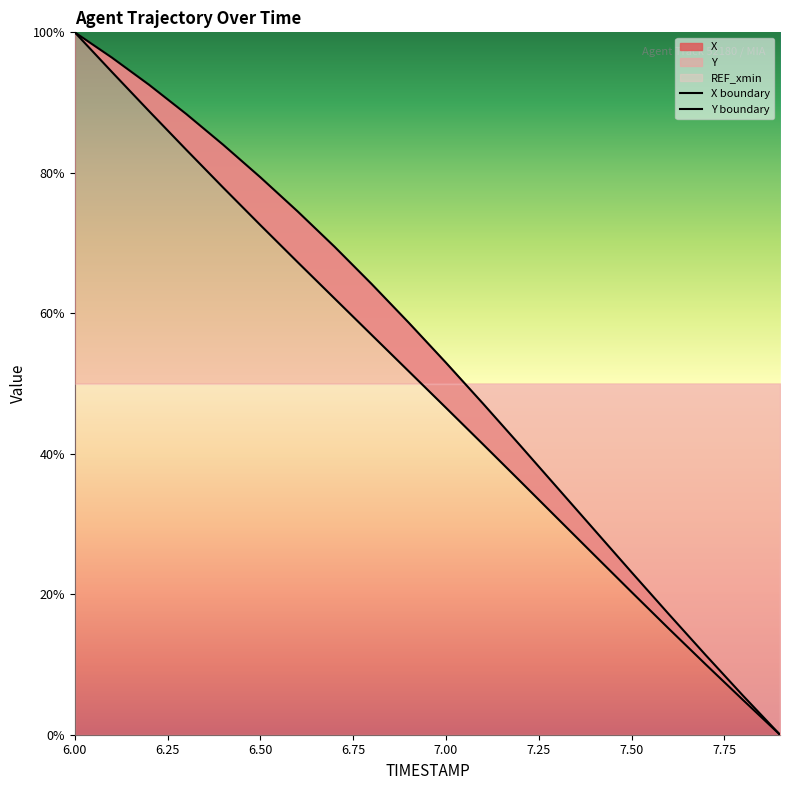

At which label is X closest to 50?

6.9